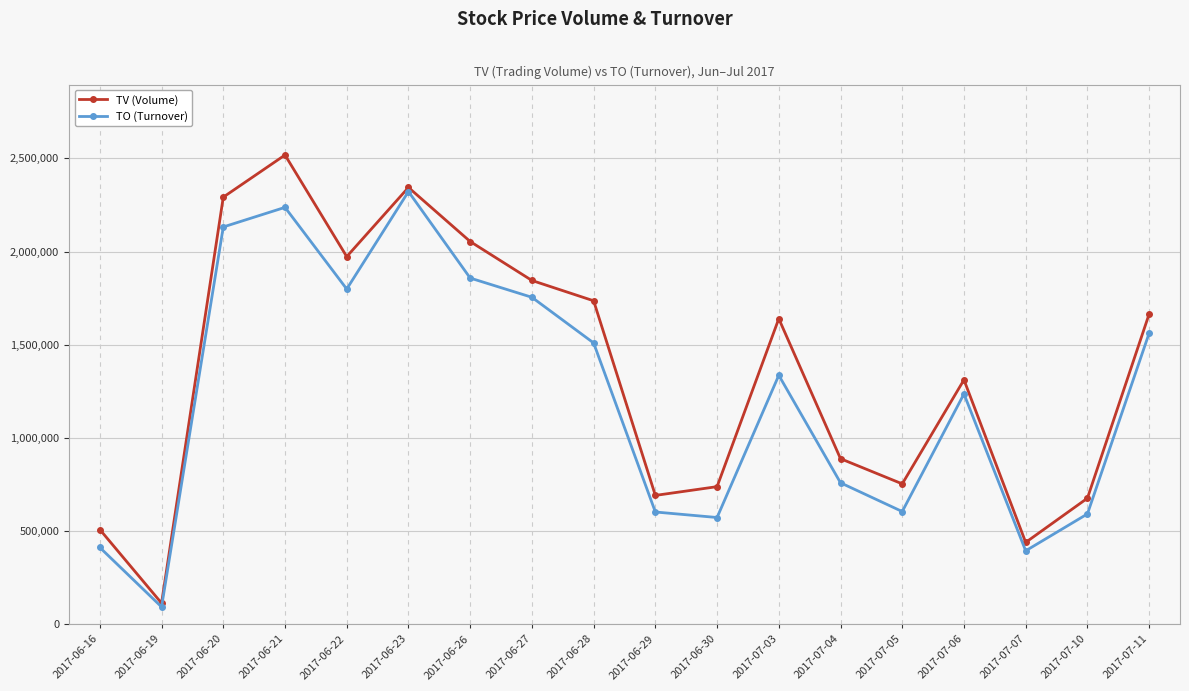

The TO (Turnover) series shows 1799030 at 2017-06-22. True or false?

True